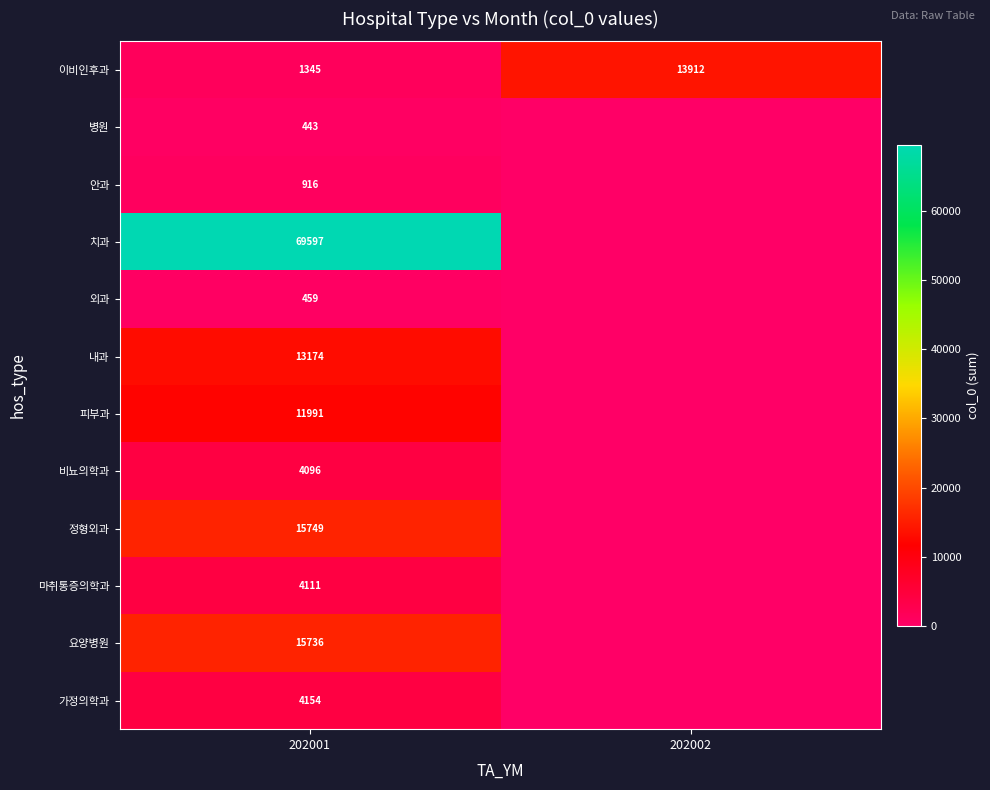

Reading left to right, extract all data points from this chart.

row_0: 202001=1345	202002=13912
row_1: 202001=443	202002=0
row_2: 202001=916	202002=0
row_3: 202001=69597	202002=0
row_4: 202001=459	202002=0
row_5: 202001=13174	202002=0
row_6: 202001=11991	202002=0
row_7: 202001=4096	202002=0
row_8: 202001=15749	202002=0
row_9: 202001=4111	202002=0
row_10: 202001=15736	202002=0
row_11: 202001=4154	202002=0